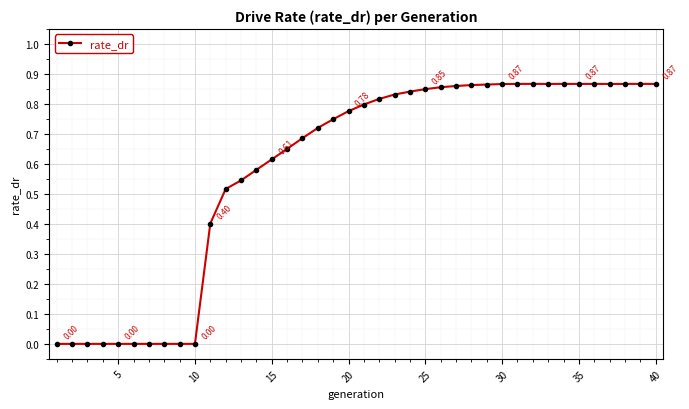

True or false: the data has more than 1 interior local peaks.

True